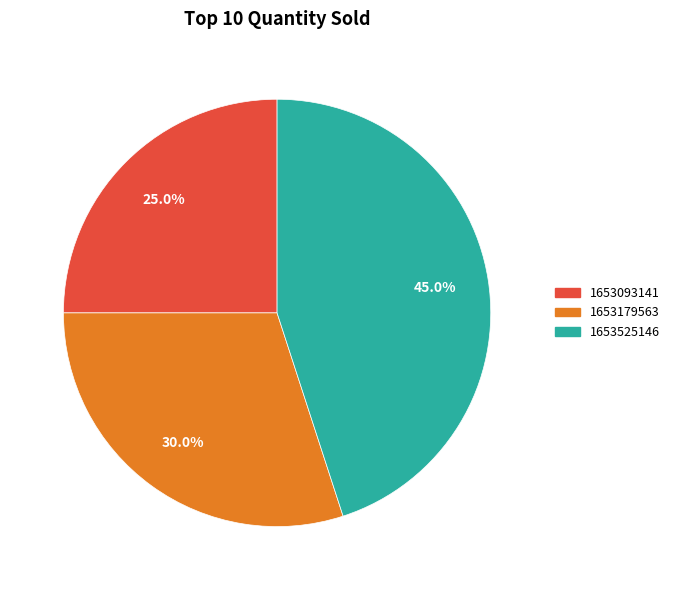

Is there a majority slice in this chart?

No